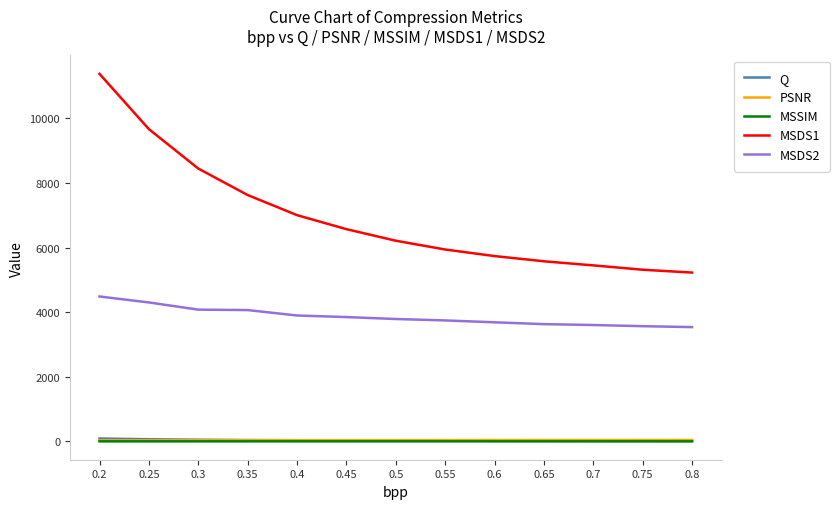

True or false: MSDS2 and Q intersect in this chart.

False